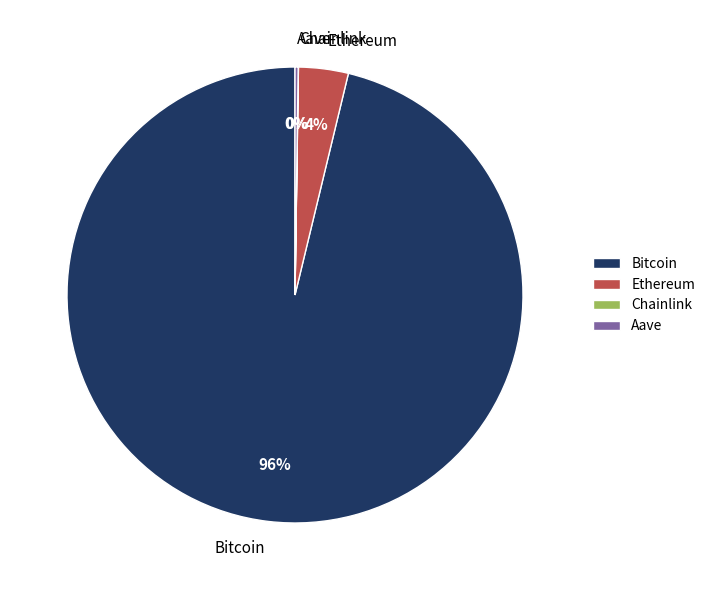

Which category has the biggest portion of the pie?

Bitcoin